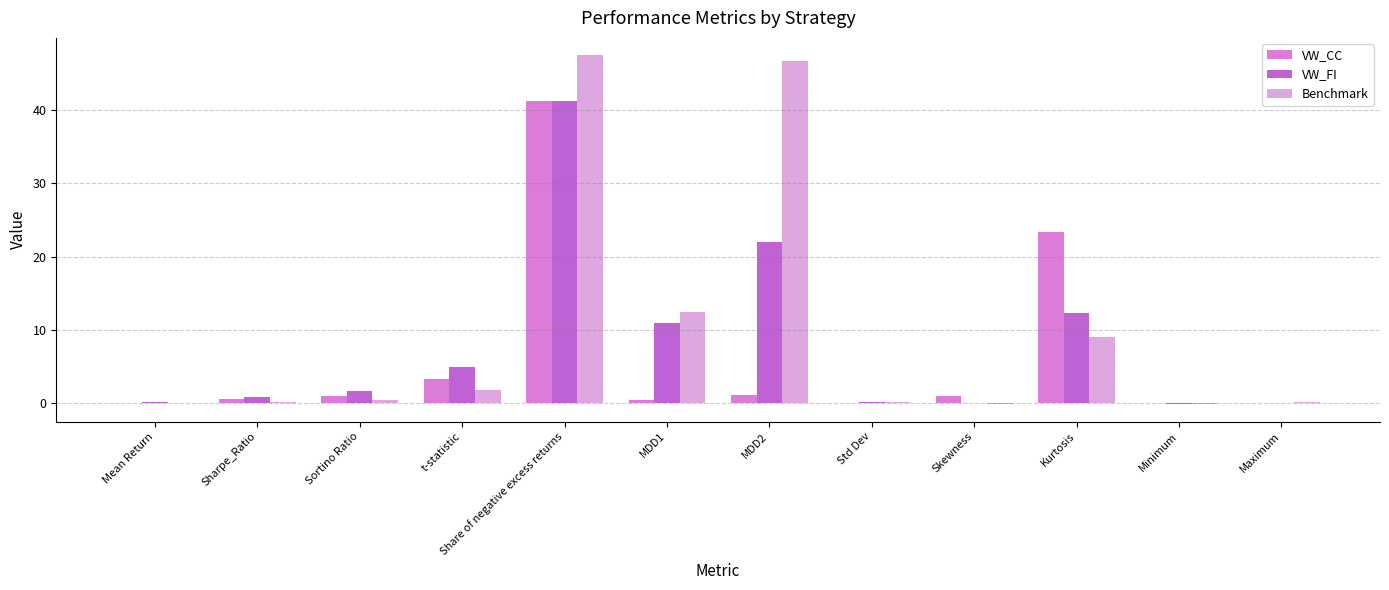

How many distinct data groups are displayed?

3